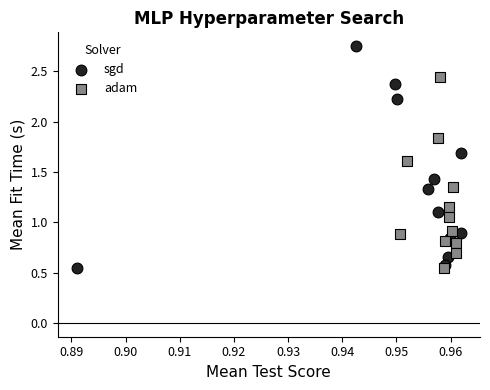

Which series has the widest spread of Y values?

sgd